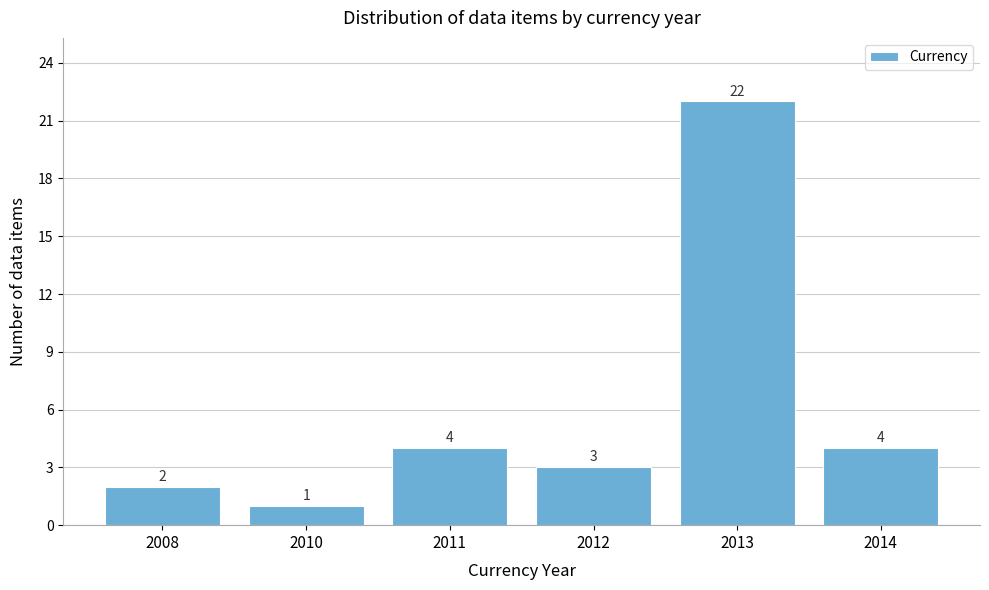

Reading left to right, extract all data points from this chart.

2	1	4	3	22	4